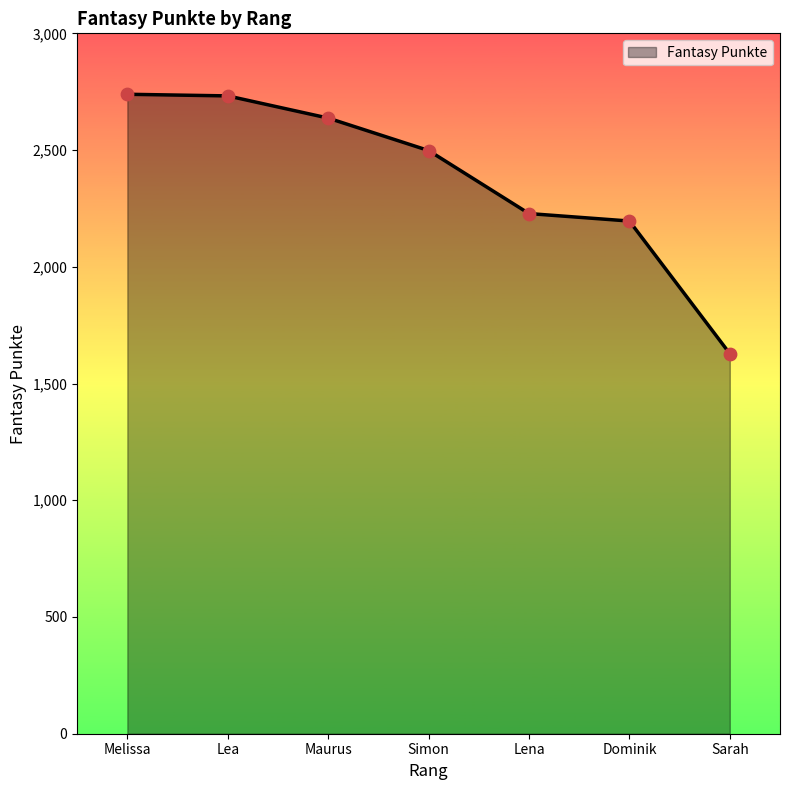

Between Melissa and Lena, which is larger?

Melissa